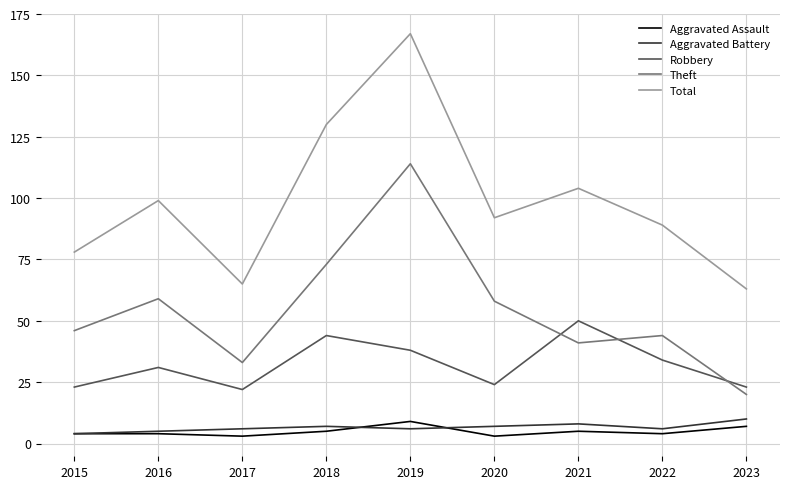

Reading left to right, extract all data points from this chart.

Aggravated Assault: 2015=4	2016=4	2017=3	2018=5	2019=9	2020=3	2021=5	2022=4	2023=7
Aggravated Battery: 2015=4	2016=5	2017=6	2018=7	2019=6	2020=7	2021=8	2022=6	2023=10
Robbery: 2015=23	2016=31	2017=22	2018=44	2019=38	2020=24	2021=50	2022=34	2023=23
Theft: 2015=46	2016=59	2017=33	2018=73	2019=114	2020=58	2021=41	2022=44	2023=20
Total: 2015=78	2016=99	2017=65	2018=130	2019=167	2020=92	2021=104	2022=89	2023=63